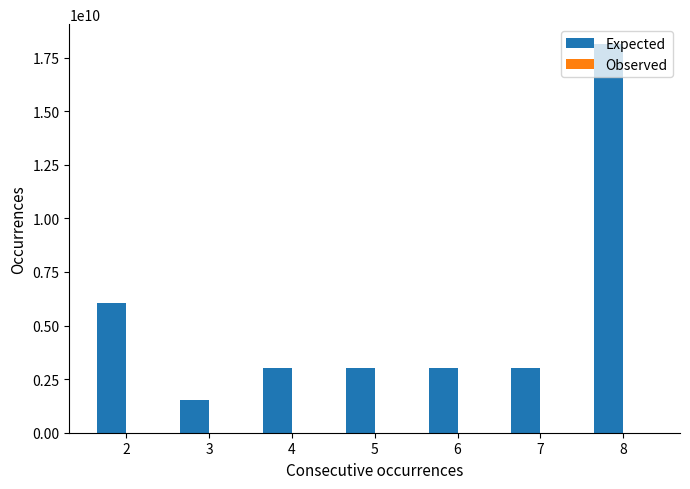

Which series has the largest total across all categories?

Expected